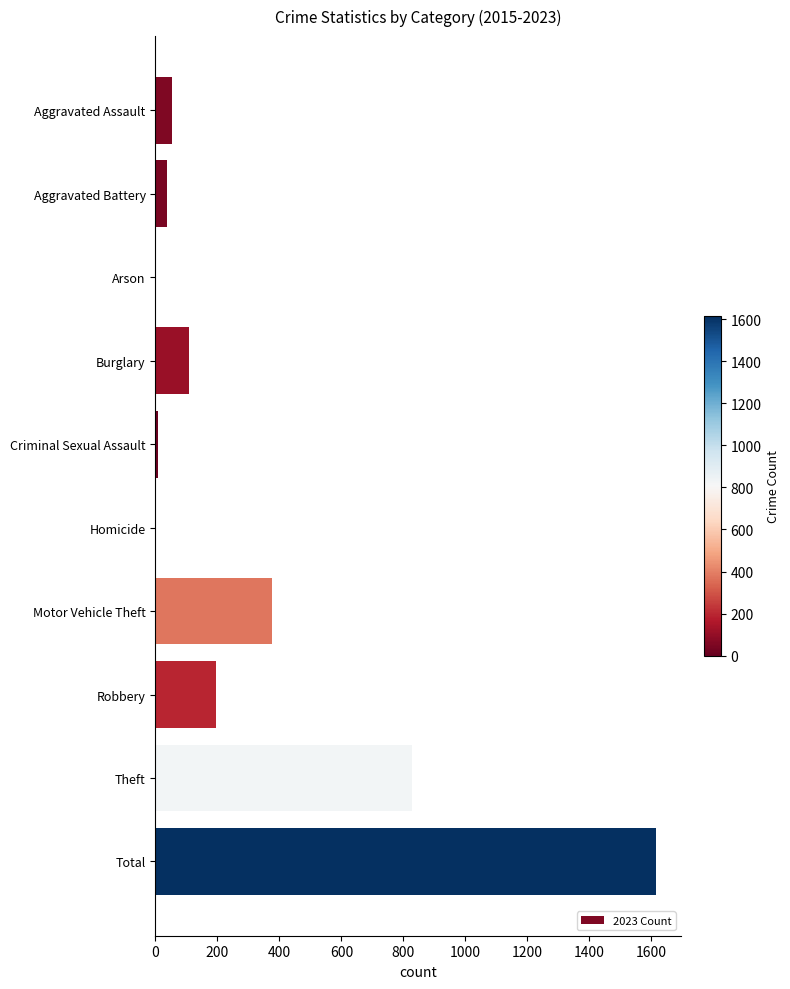

Which has a higher value, Aggravated Assault or Total?

Total